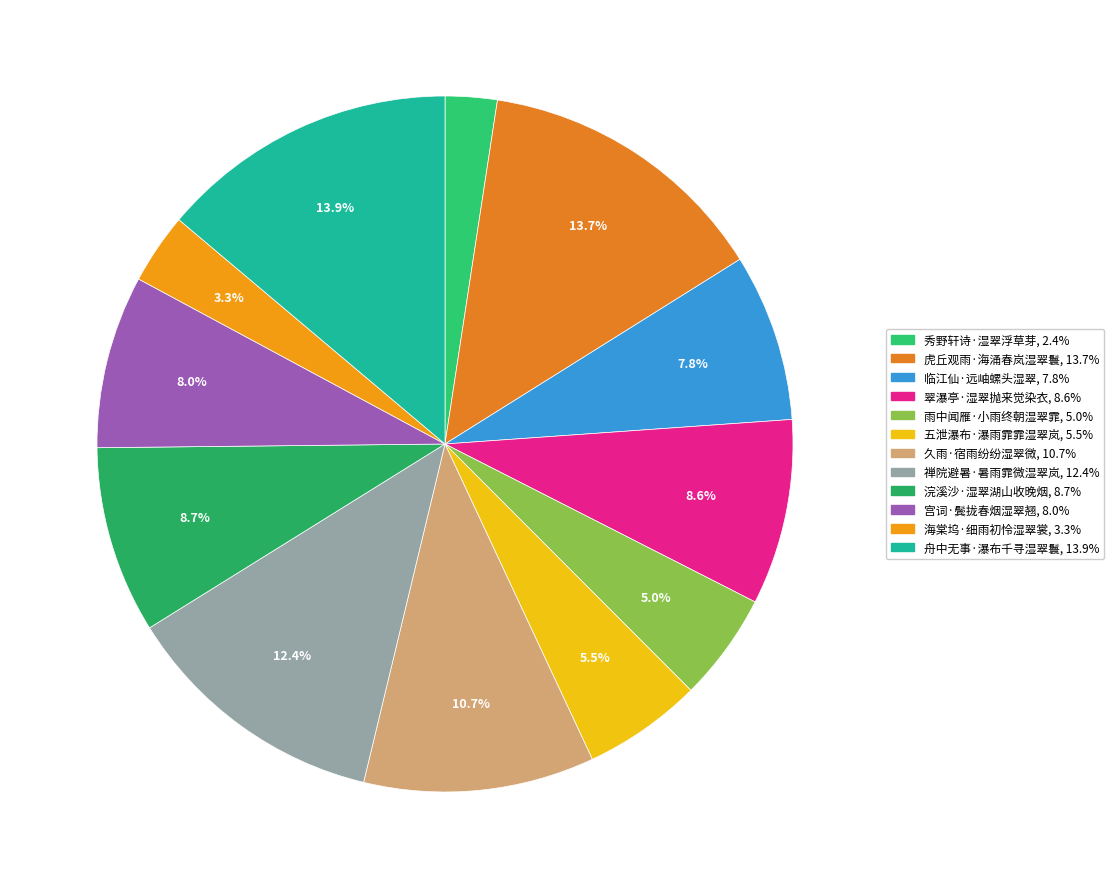

How many segments does this pie chart have?

12